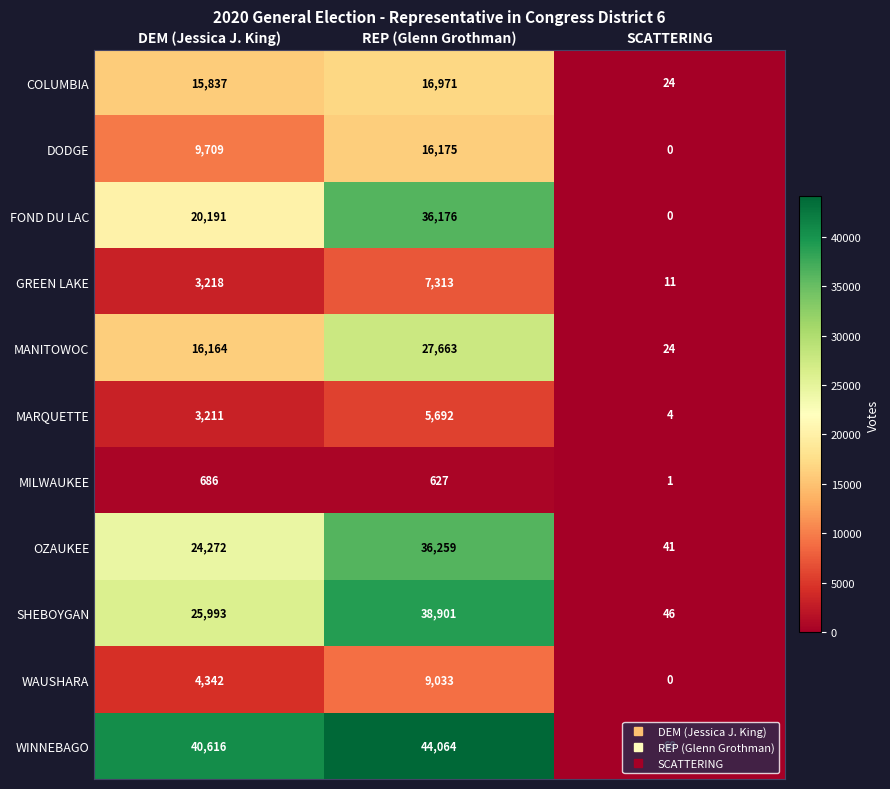

What is the difference between the maximum and minimum values in the GREEN LAKE series?

7302